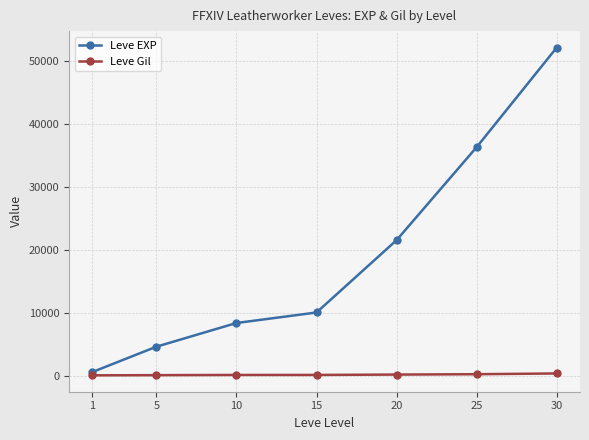

How many lines are shown in the chart?

2